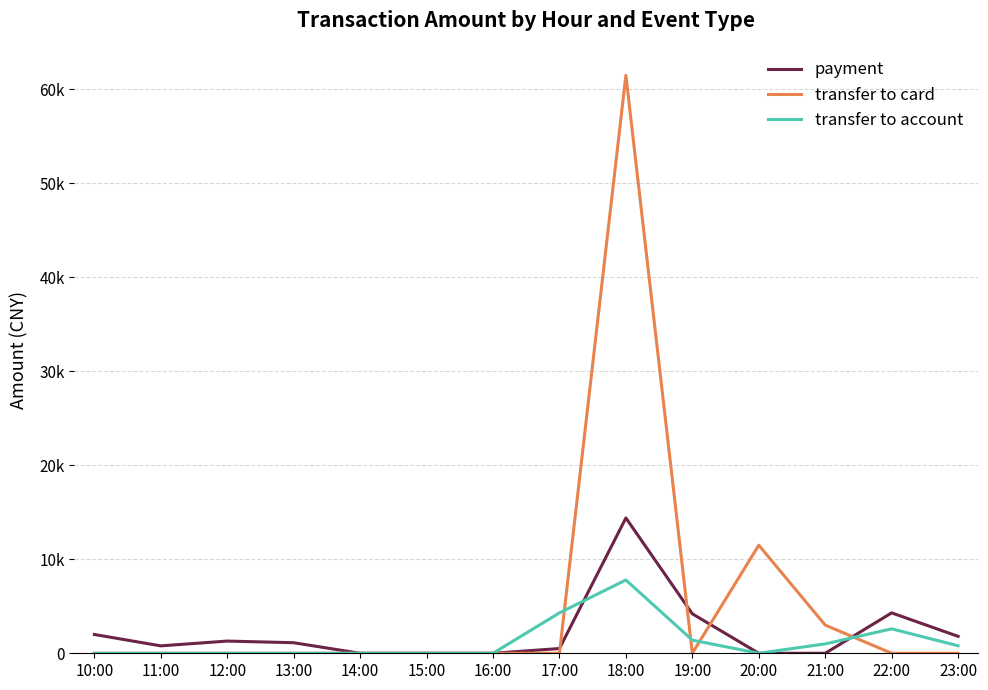

What are all the series names shown in the legend?

payment, transfer to card, transfer to account